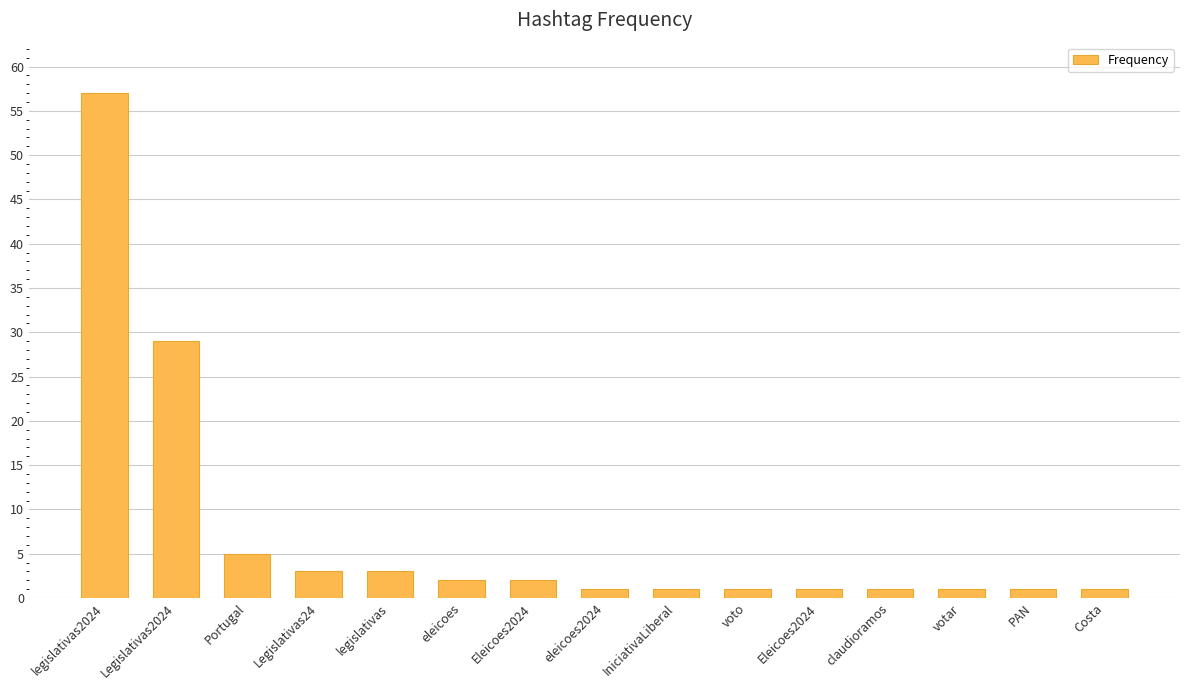

What is the label of the 8th bar from the right?

eleicoes2024